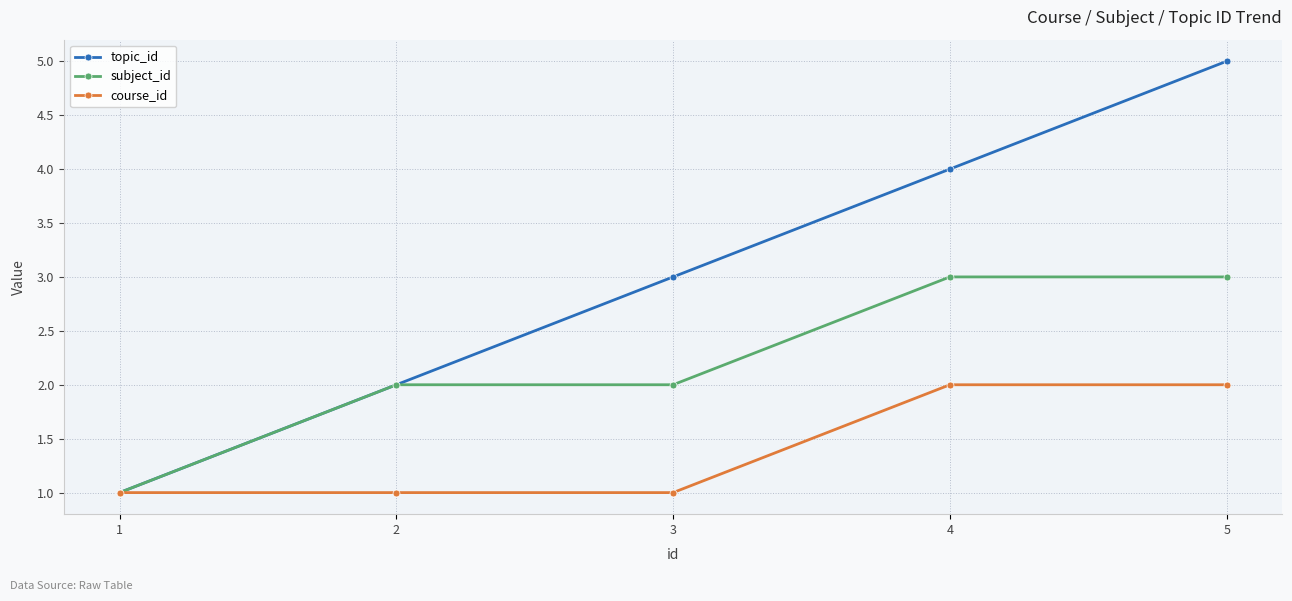

What is the value of the topic_id point at the 4th from the left?

4